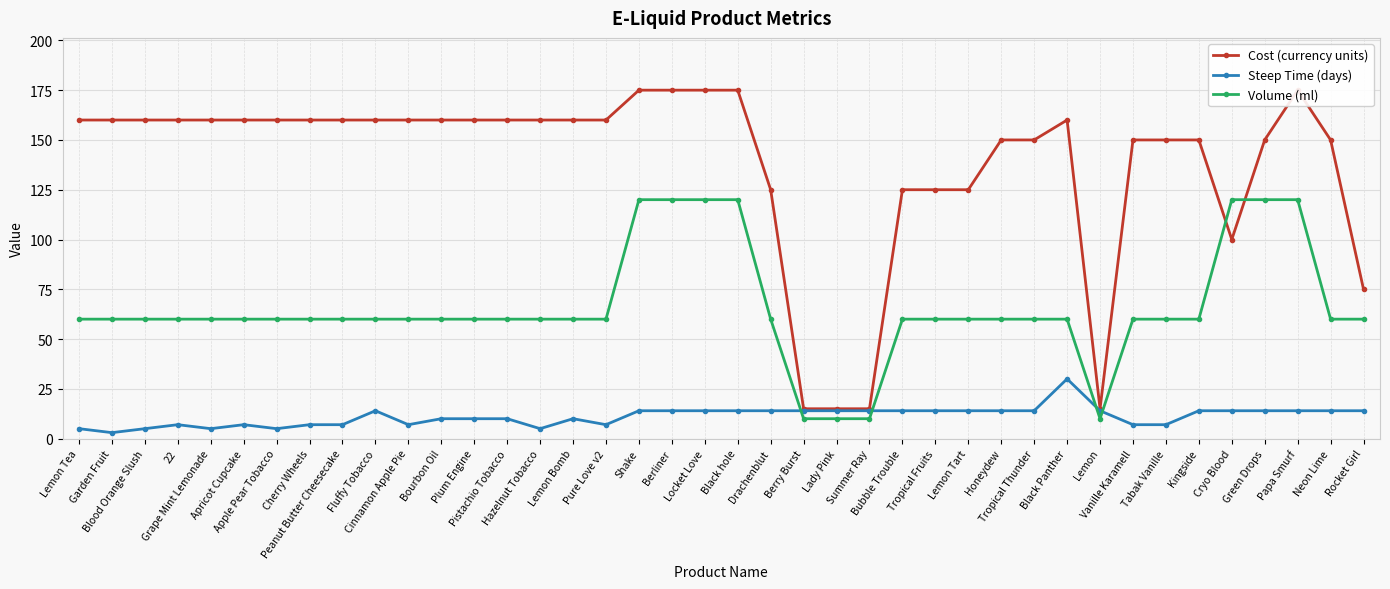

What are all the series names shown in the legend?

Cost (currency units), Steep Time (days), Volume (ml)